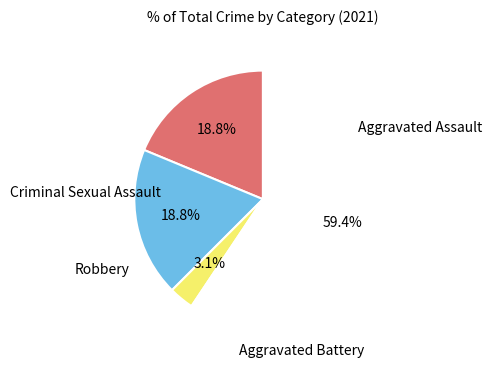

Is there a majority slice in this chart?

Yes